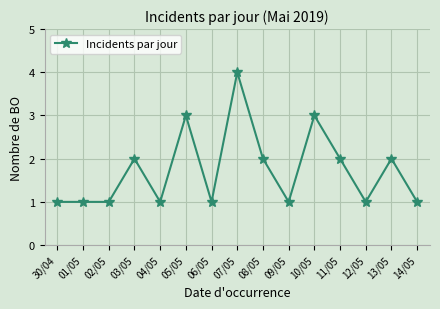

What is the label of the 9th point from the right?

06/05